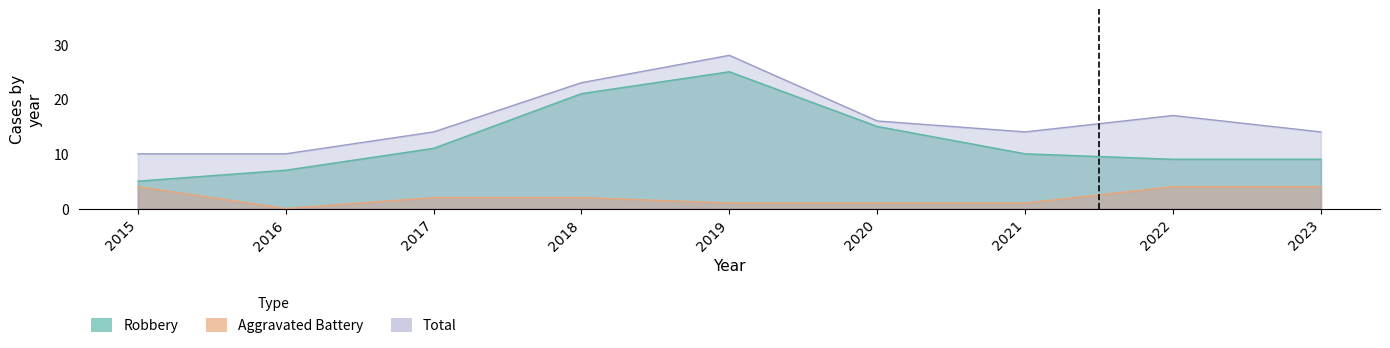

At which category is the sum across all series the highest?

2019